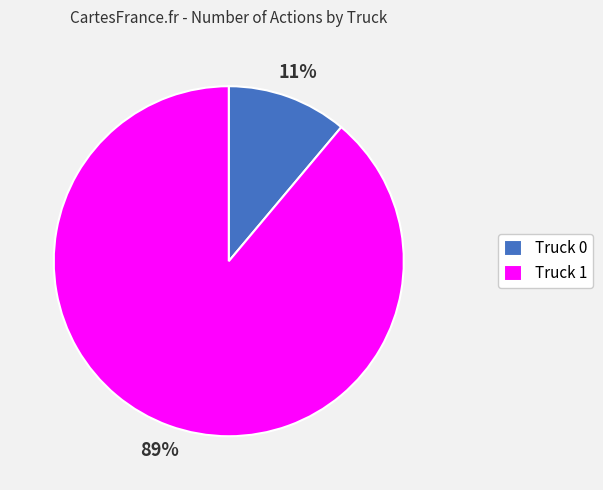

Which has a higher value, Truck 1 or Truck 0?

Truck 1